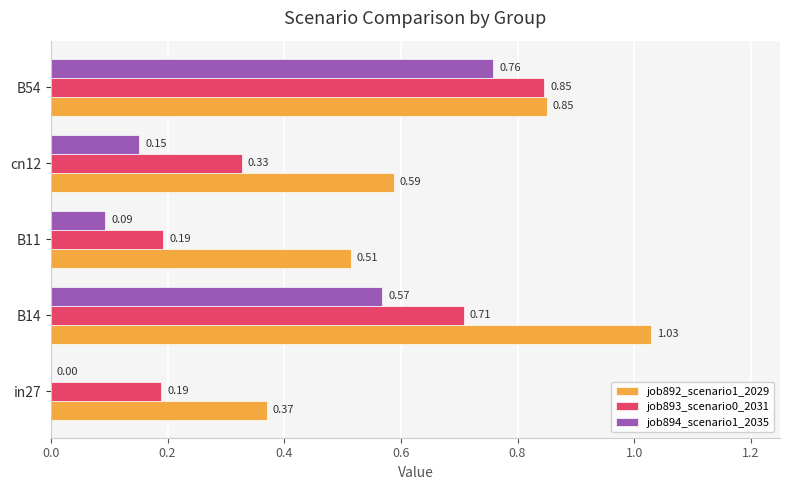

What is the sum of all job894_scenario1_2035 values?

1.6